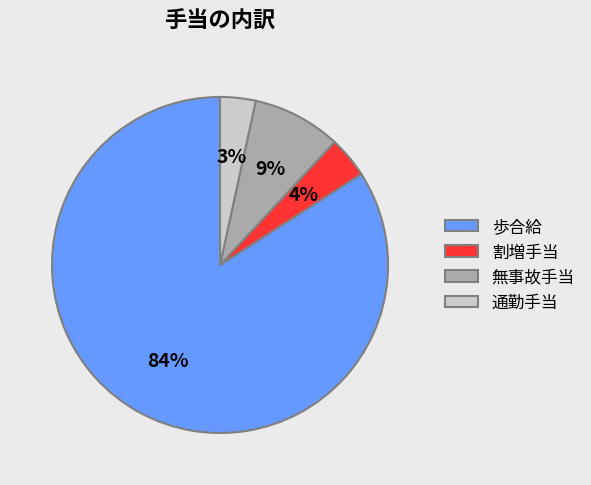

Is it true that 通勤手当 is 3% of the pie?

True